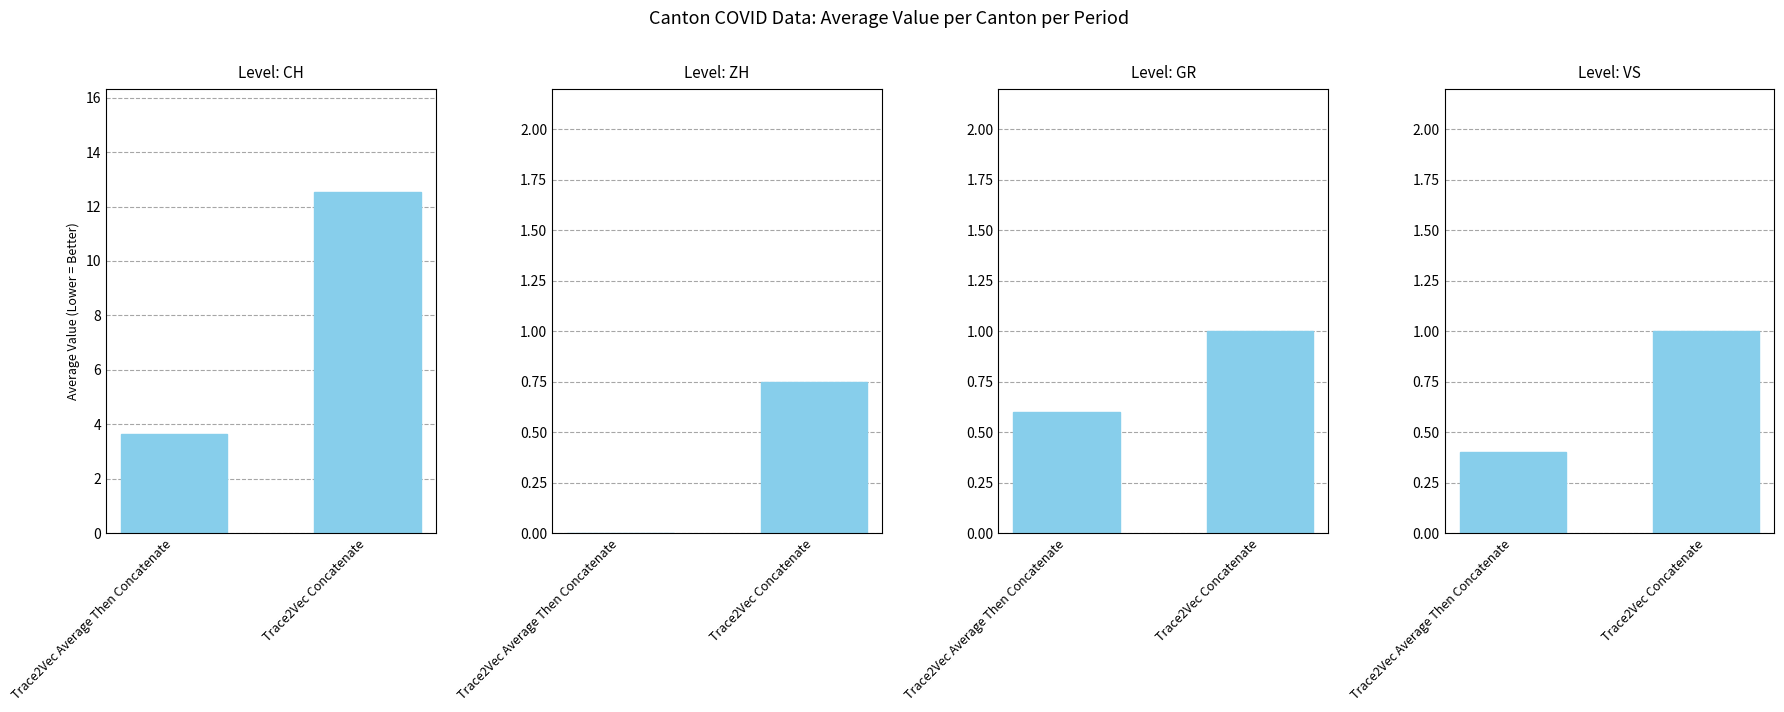

True or false: CH has a value of 12.6 at Trace2Vec Concatenate.

True